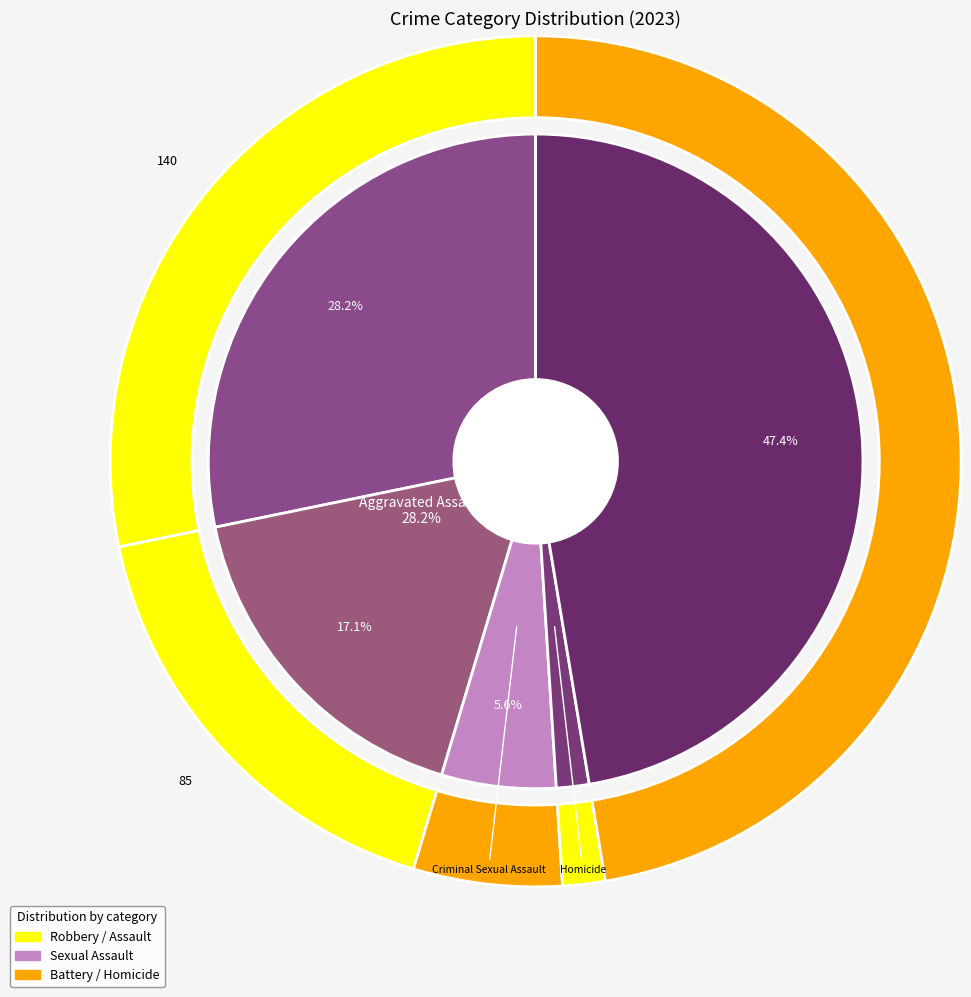

To the nearest percent, what is the difference between the largest and smallest slice percentages?

46%